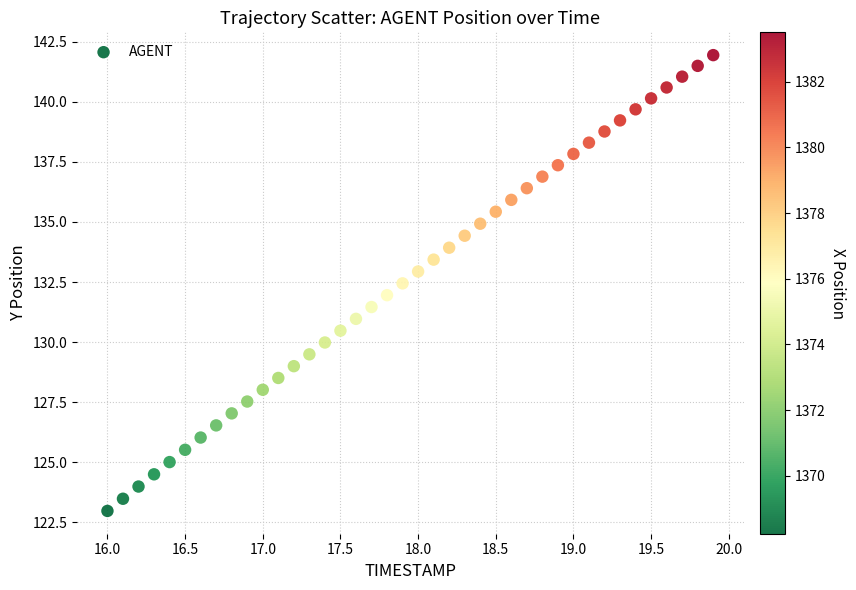

What is the range of X values (max minus min)?

3.9